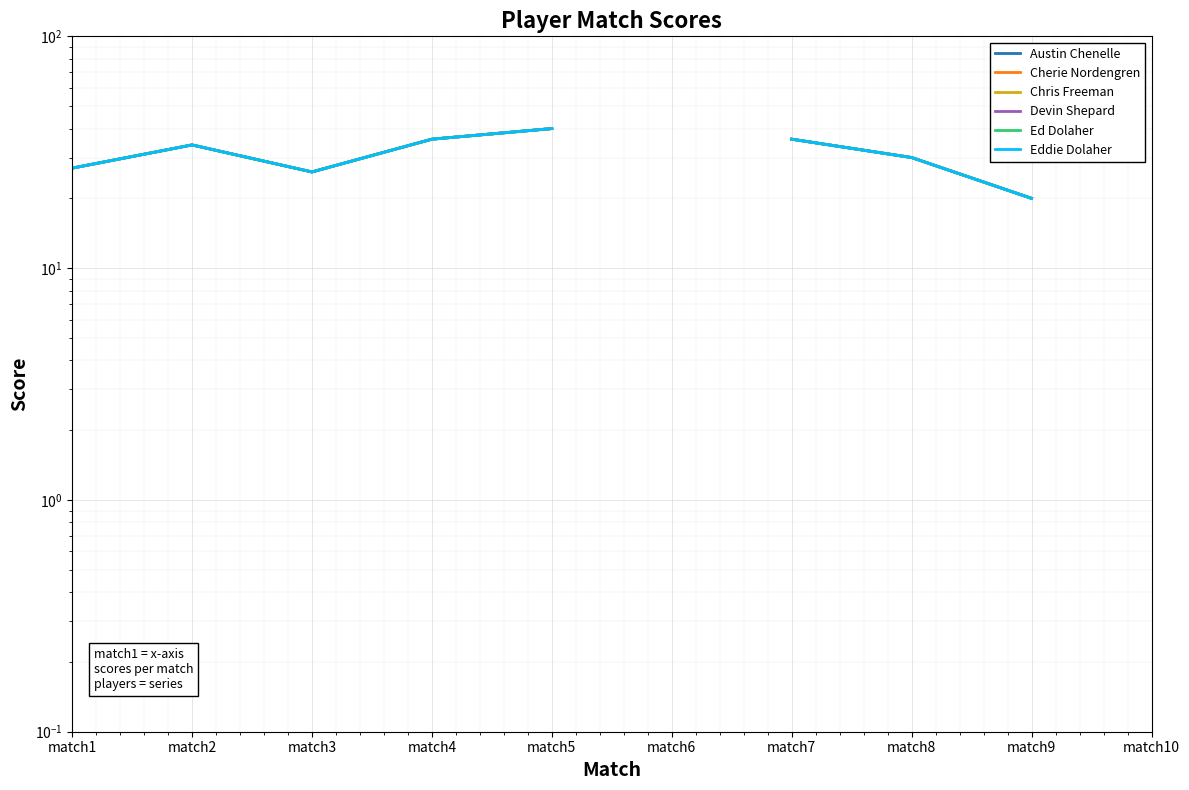

True or false: Cherie Nordengren and Ed Dolaher cross at least once.

False